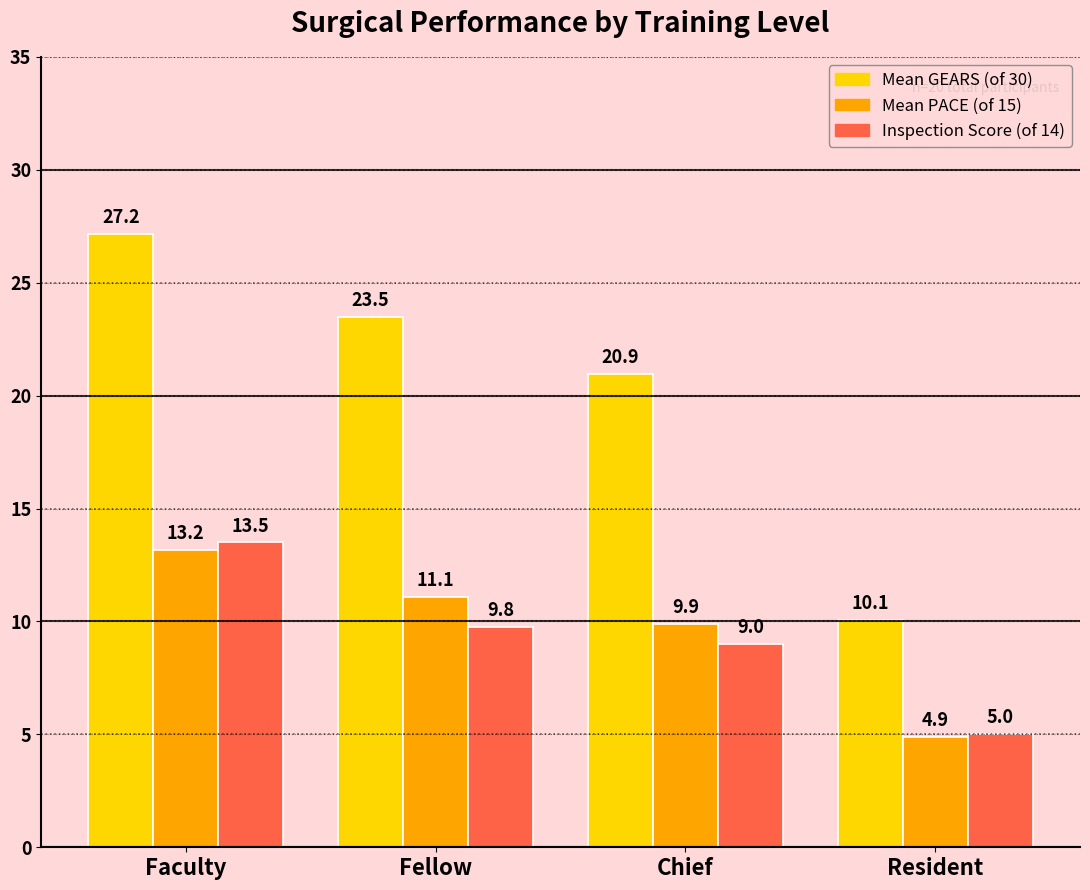

At which category does the chart reach its minimum across all series?

Resident